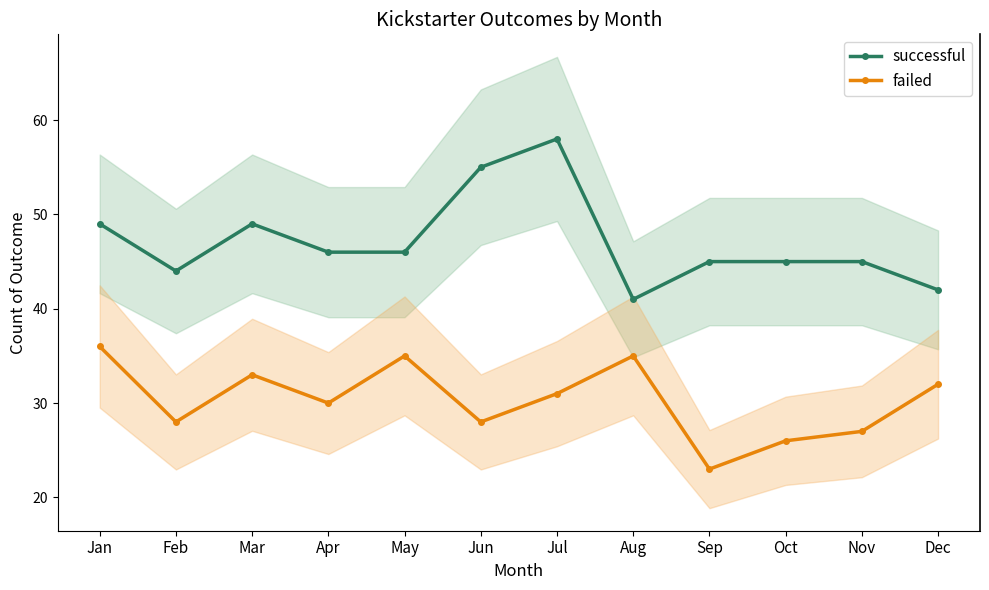

Is it true that successful equals 42 at Dec?

True